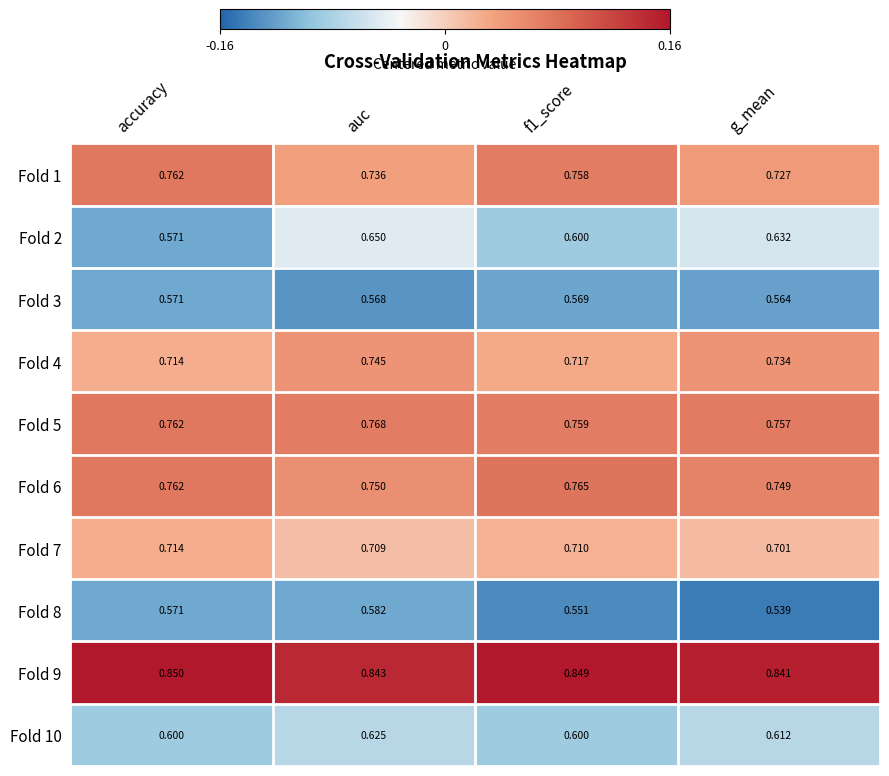

Where is Fold 5 nearest to the value 0?

g_mean